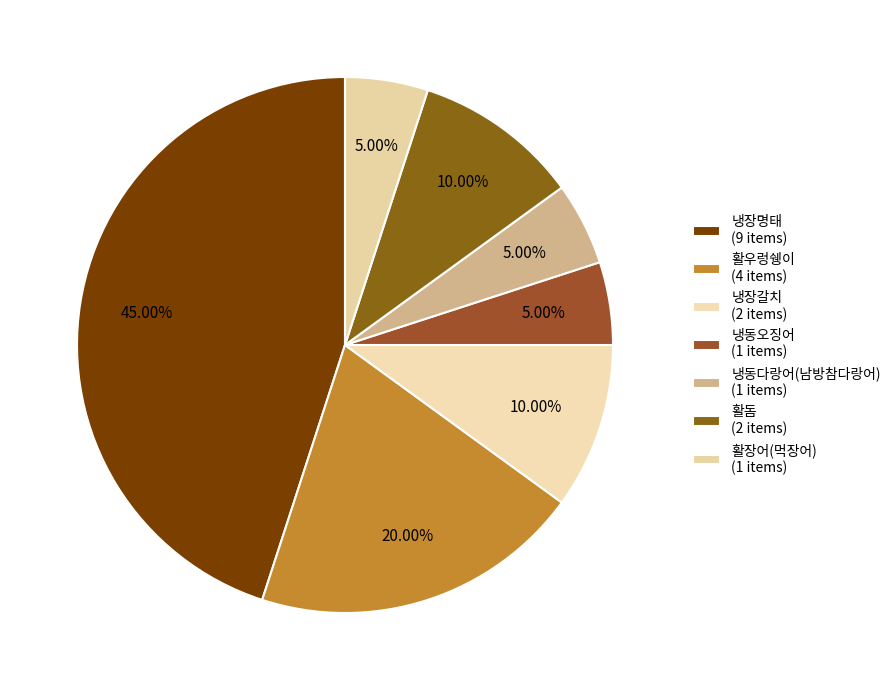

Count the number of slices in the pie.

7